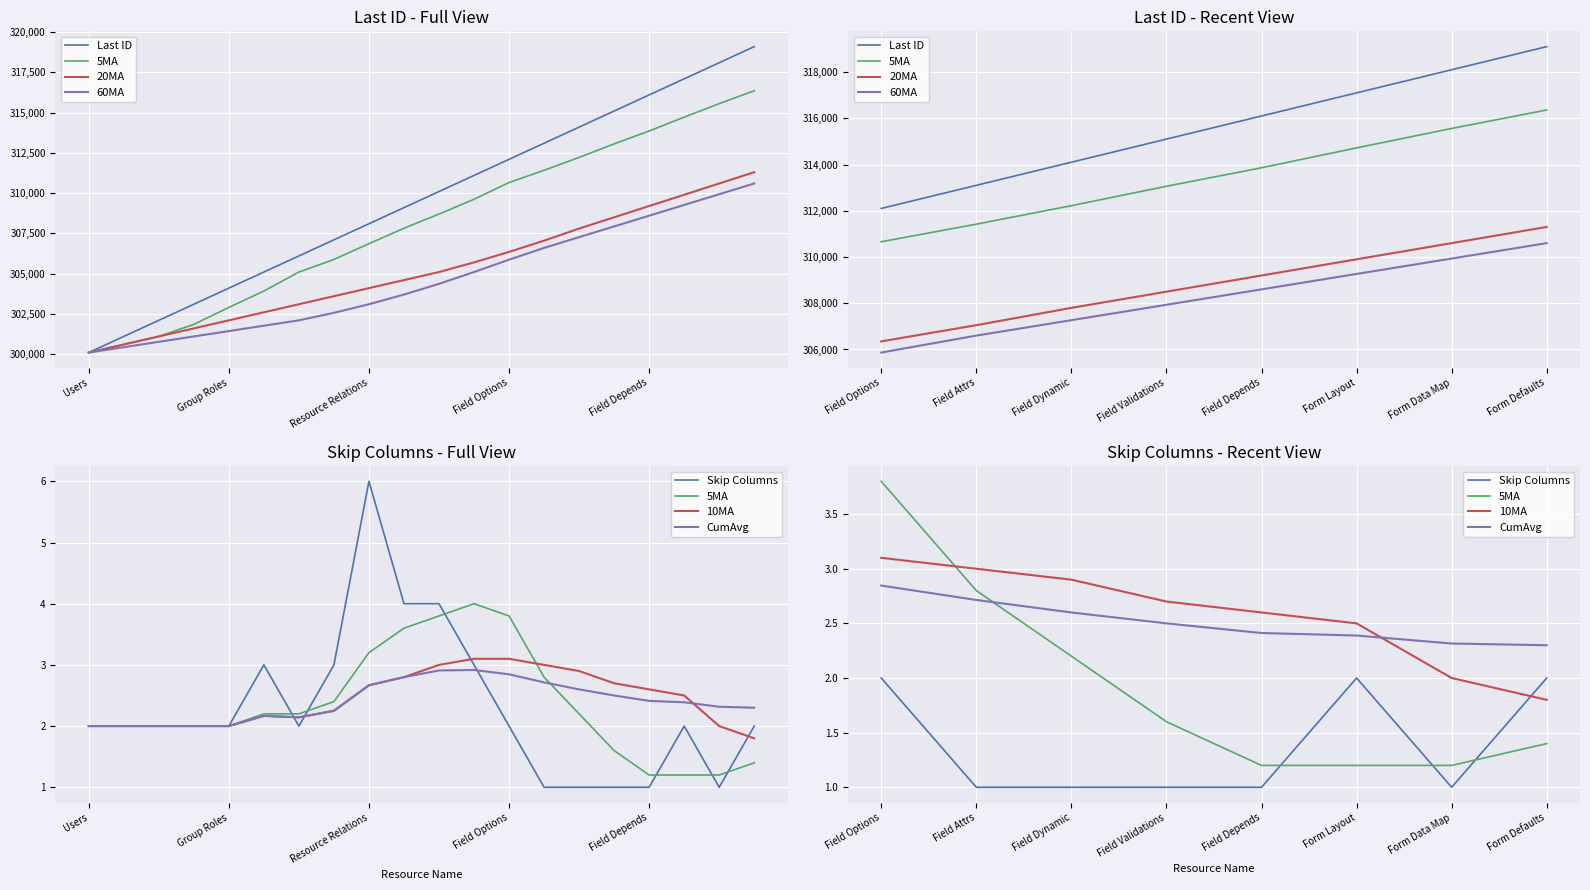

Reading left to right, extract all data points from this chart.

Last ID: Users=300100	Groups=301100	Group Users=302100	Roles=303100	Group Roles=304100	Resources=305100	Resource Roles=306100	Resource Scopes=307100	Resource Relations=308100	Resource Forms=309100	Form Fields=310100	Field Data=311100	Field Options=312100	Field Attrs=313100	Field Dynamic=314100	Field Validations=315100	Field Depends=316100	Form Layout=317100	Form Data Map=318100	Form Defaults=319100
5MA: Users=300100	Groups=300600	Group Users=301100	Roles=301850	Group Roles=302900	Resources=303920	Resource Roles=305100	Resource Scopes=305880	Resource Relations=306860	Resource Forms=307820	Form Fields=308700	Field Data=309620	Field Options=310660	Field Attrs=311420	Field Dynamic=312220	Field Validations=313060	Field Depends=313860	Form Layout=314720	Form Data Map=315560	Form Defaults=316360
20MA: Users=300100	Groups=300600	Group Users=301100	Roles=301600	Group Roles=302100	Resources=302600	Resource Roles=303100	Resource Scopes=303600	Resource Relations=304100	Resource Forms=304600	Form Fields=305100	Field Data=305700	Field Options=306350	Field Attrs=307050	Field Dynamic=307800	Field Validations=308500	Field Depends=309200	Form Layout=309900	Form Data Map=310600	Form Defaults=311300
60MA: Users=300100	Groups=300433	Group Users=300767	Roles=301100	Group Roles=301433	Resources=301767	Resource Roles=302100	Resource Scopes=302567	Resource Relations=303100	Resource Forms=303700	Form Fields=304367	Field Data=305100	Field Options=305867	Field Attrs=306600	Field Dynamic=307267	Field Validations=307933	Field Depends=308600	Form Layout=309267	Form Data Map=309933	Form Defaults=310600